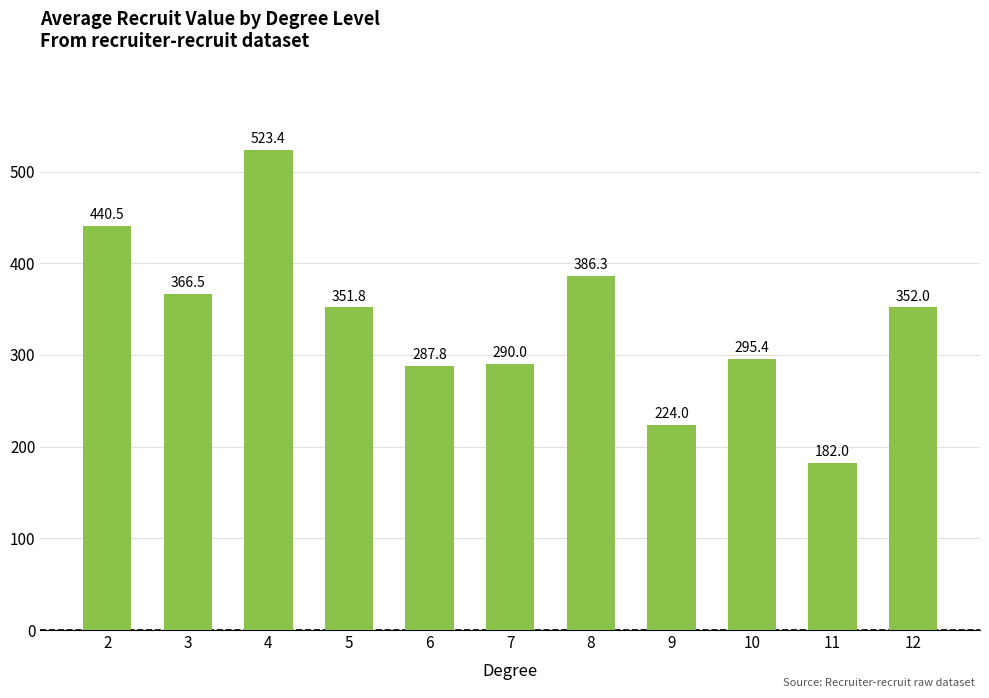

What is the maximum value shown in the chart?

523.4